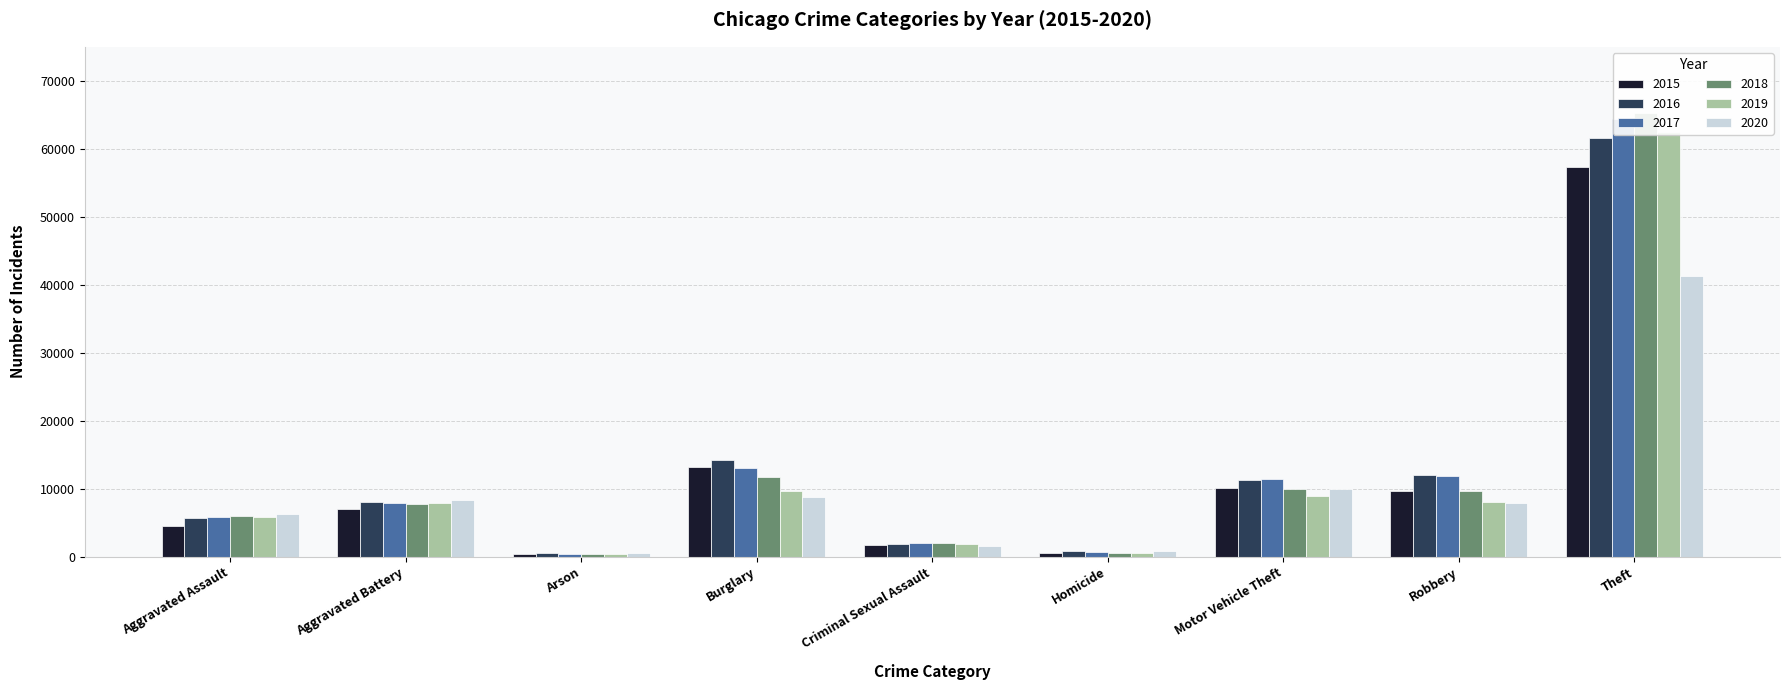

Reading left to right, list all the values displayed in this chart.

2015: 4480	7018	448	13184	1707	496	10068	9638	57352
2016: 5713	8085	515	14289	1868	786	11285	11960	61623
2017: 5793	7845	444	13001	1992	672	11380	11881	64386
2018: 6002	7734	373	11747	2048	588	9985	9681	65289
2019: 5841	7858	376	9638	1929	499	8978	7995	62498
2020: 6265	8320	588	8758	1501	787	9959	7855	41347